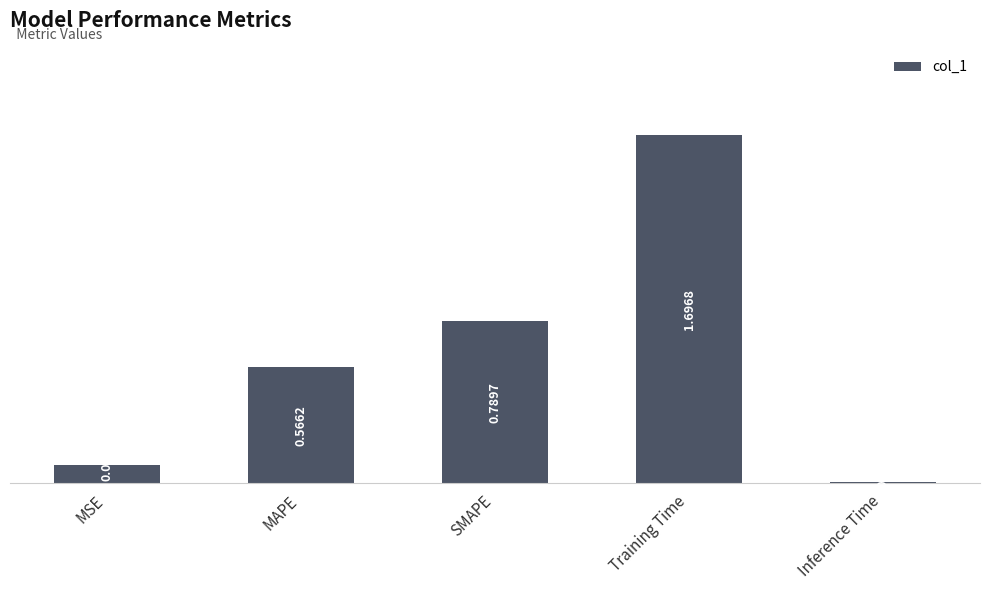

What is the change in value from MSE to MAPE?

+0.5